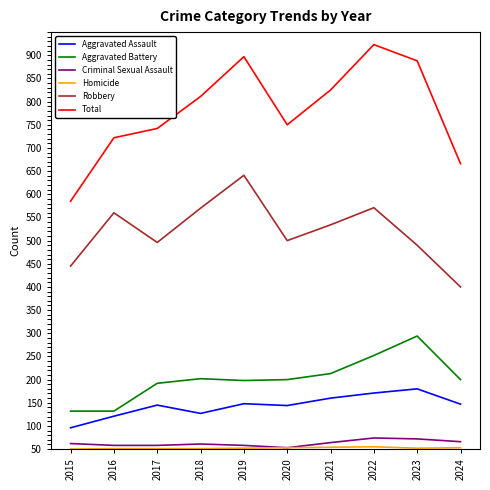

Is it true that Aggravated Assault equals 53 at 2024?

False